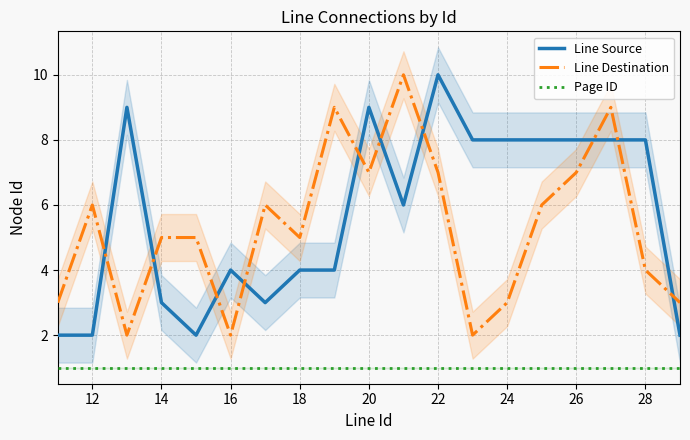

True or false: Line Destination has a value of 7 at 20.

True